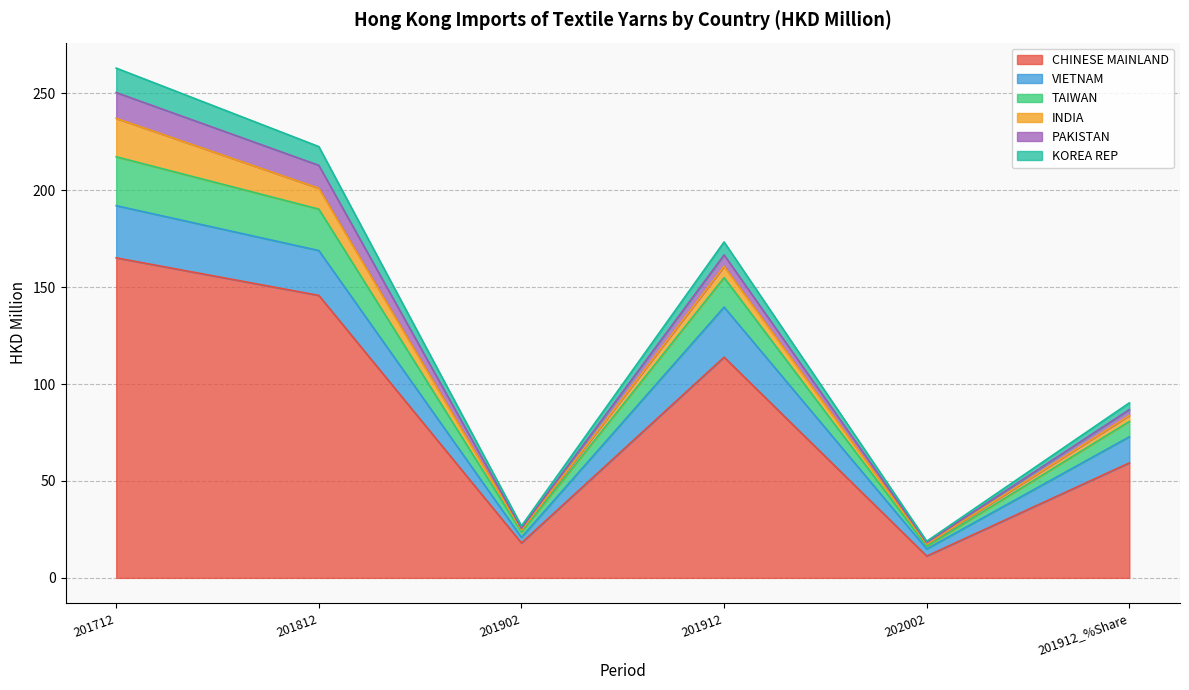

How many lines are shown in the chart?

6